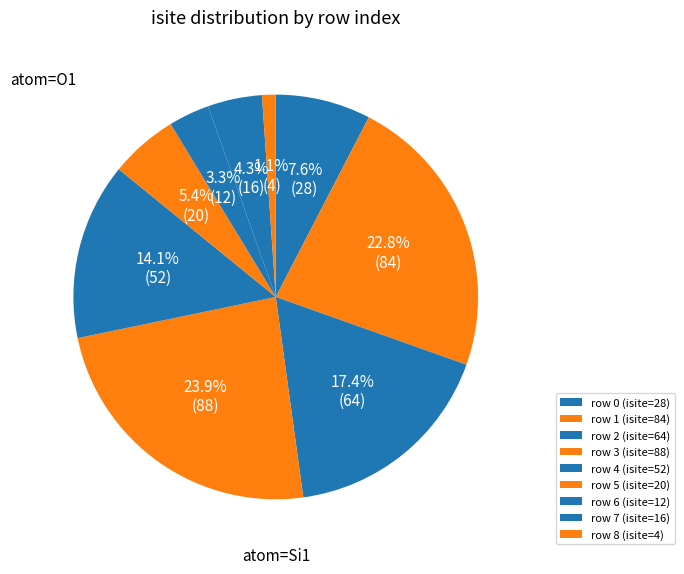

Is there any slice that represents more than half of the pie?

No